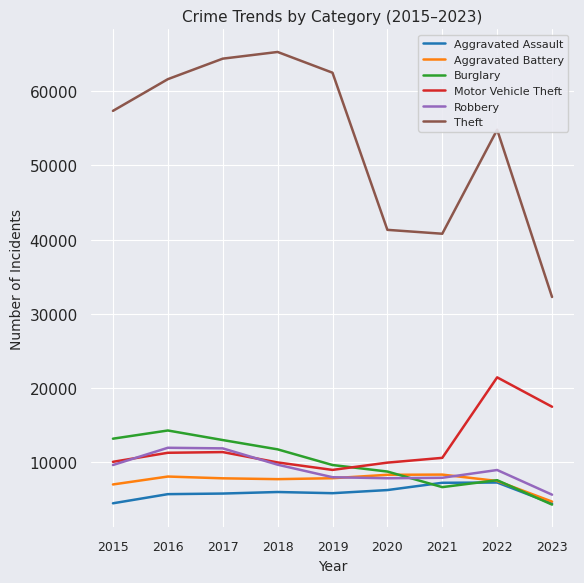

Where is Motor Vehicle Theft nearest to the value 15212?

2023